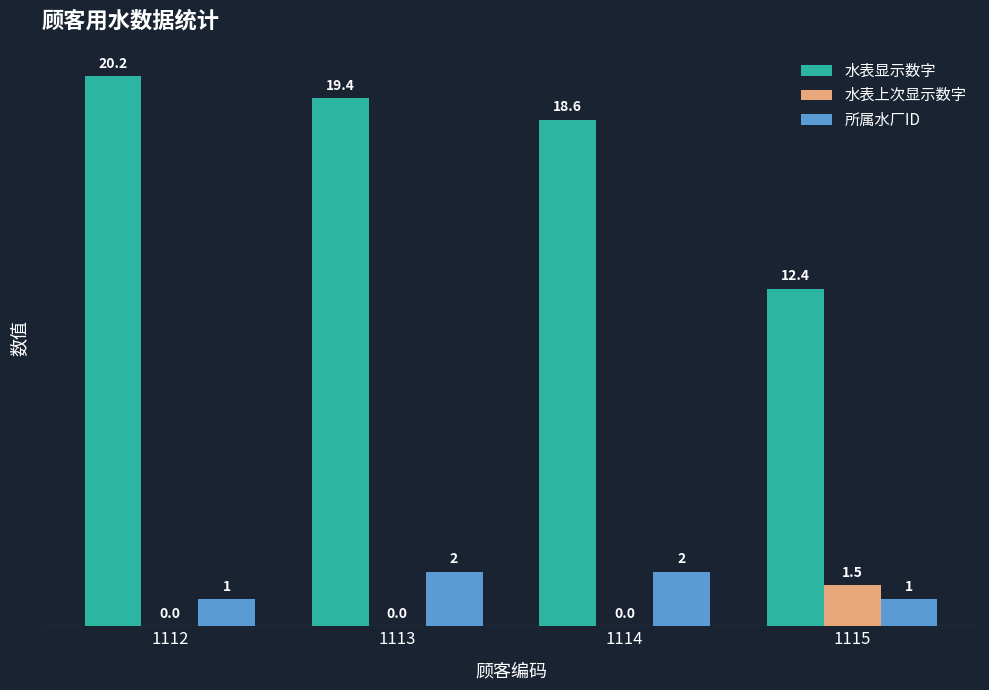

Is the value of 水表显示数字 at 1113 greater than the value of 水表上次显示数字 at 1115?

Yes